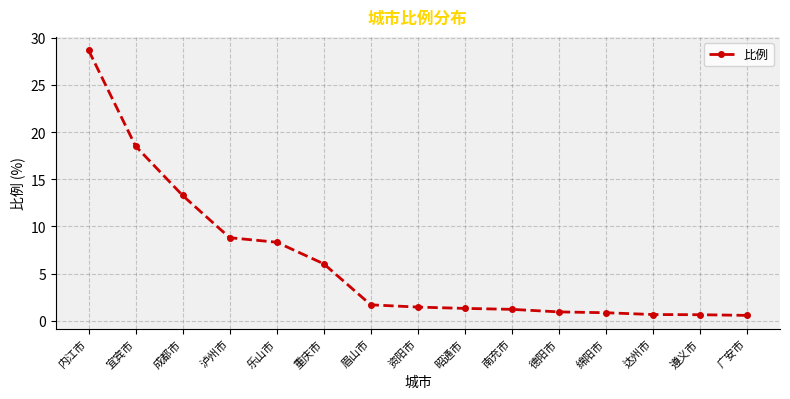

Where does the data first go above 1?

内江市